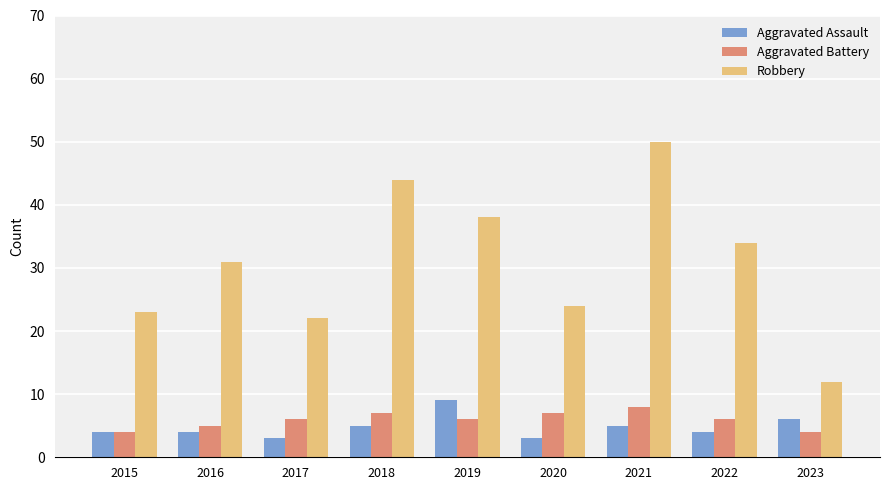

What is the difference between the highest and lowest values at 2023?

8